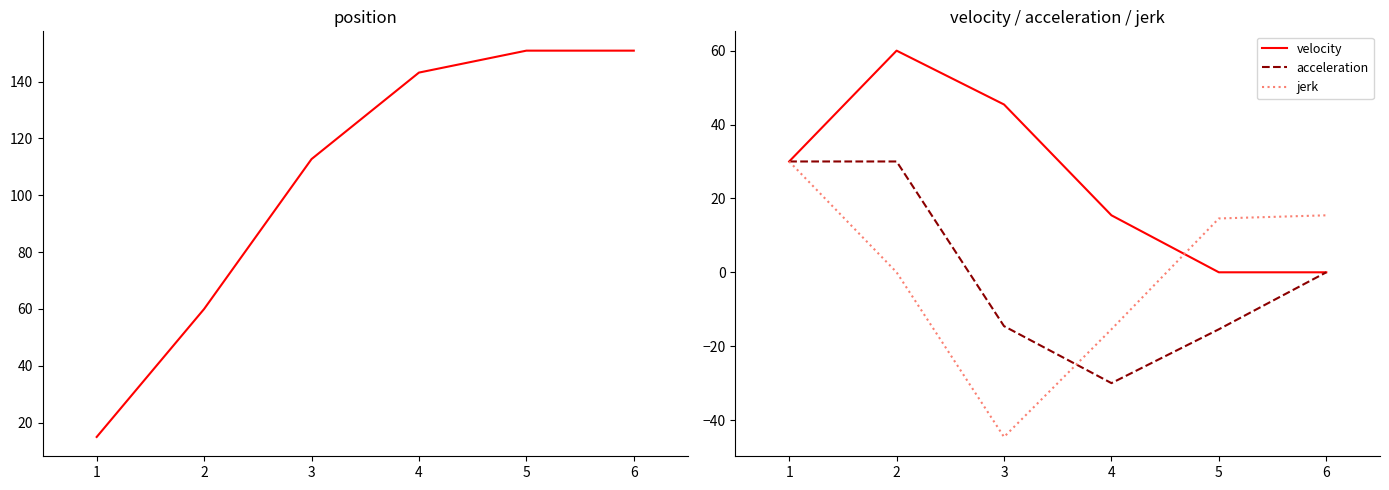

True or false: velocity has a value of 22.5 at 5.

False